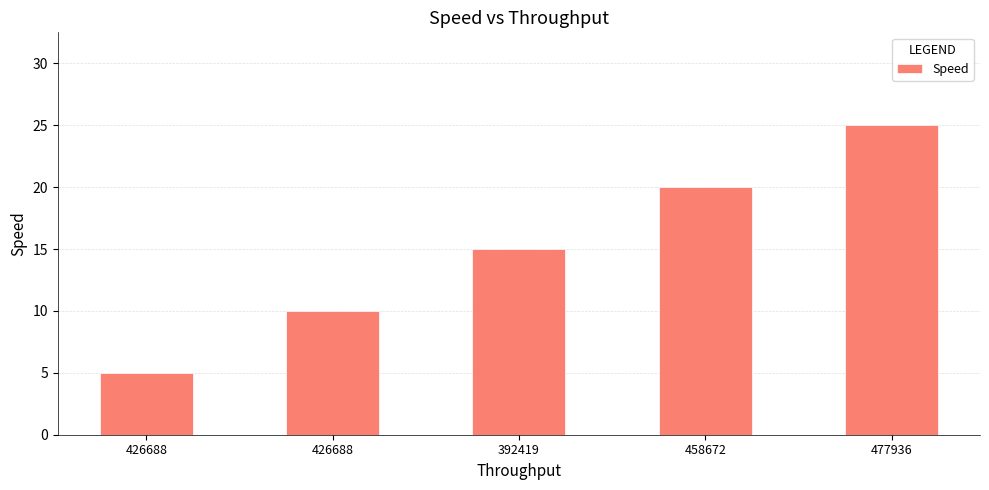

List the labels in order of value, largest first.

477936, 458672, 392419, 426688, 426688